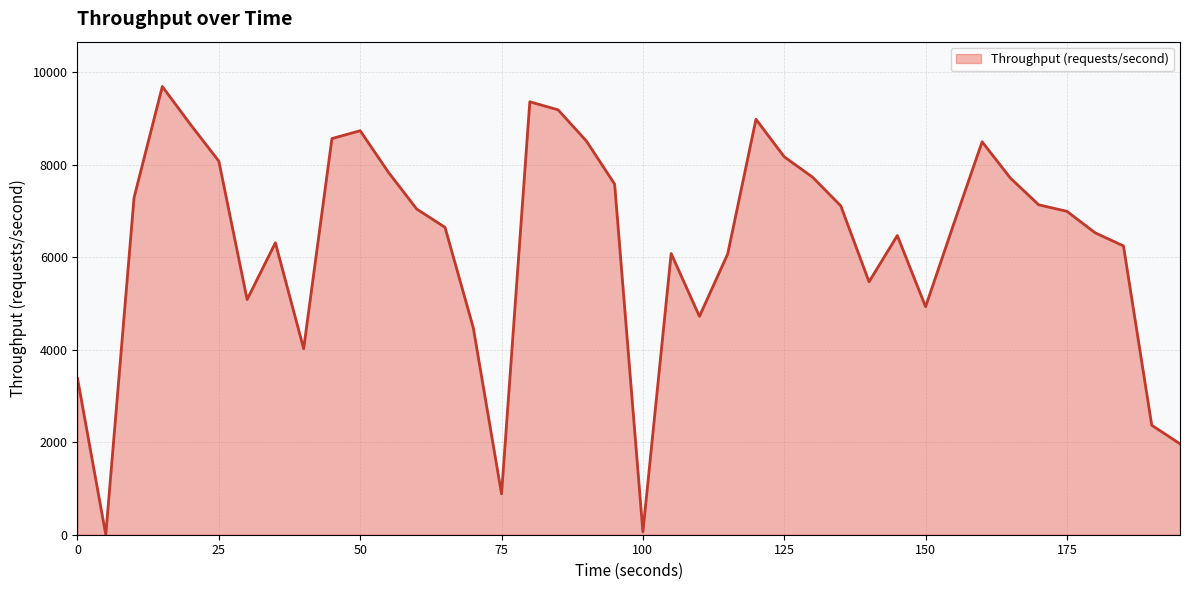

What is the difference between the maximum and minimum values?

9690.8